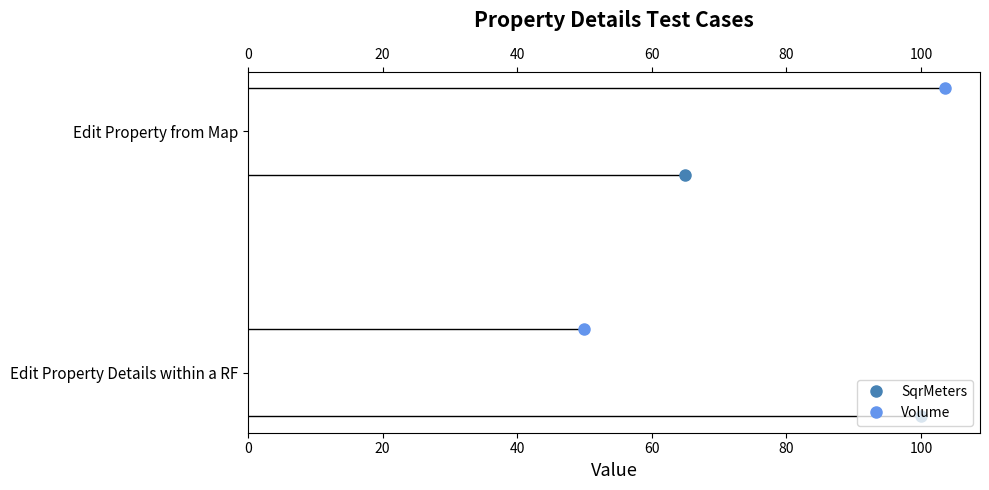

What is the spread (max minus min) of values at 0?

0.4